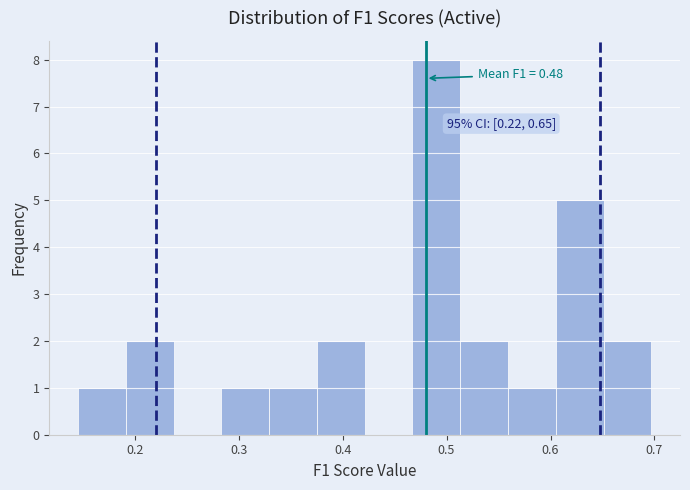

Which range on the x-axis has the tallest bar?

0.47 to 0.51